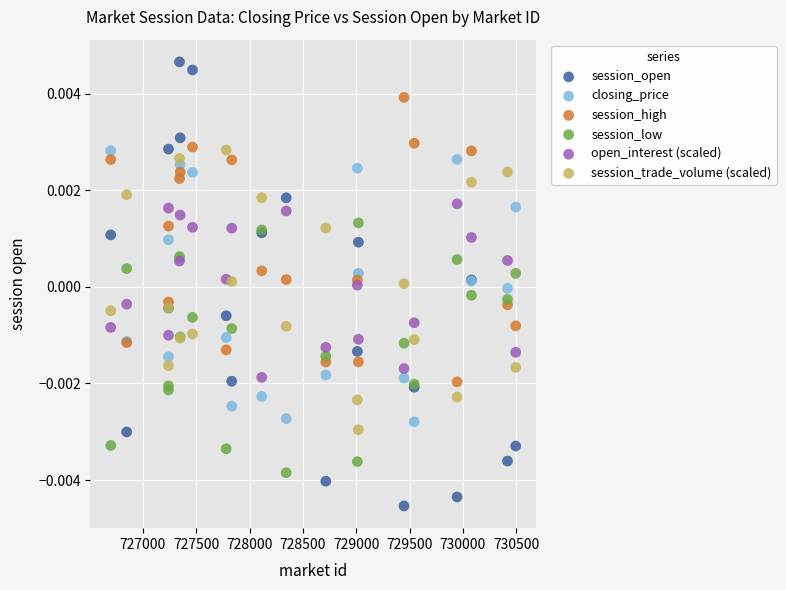

Which series reaches the minimum Y coordinate?

session_open